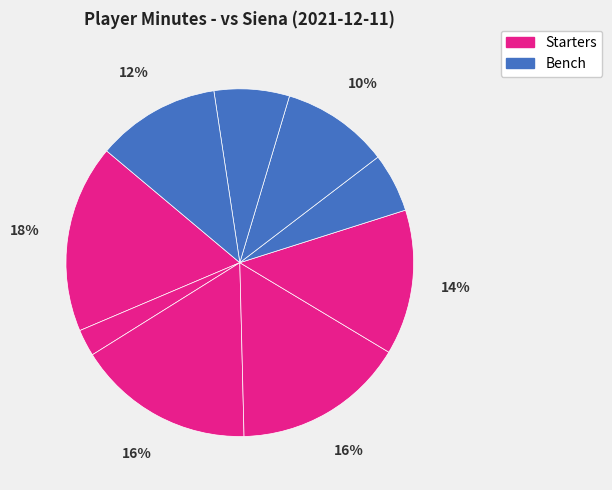

How many segments does this pie chart have?

9